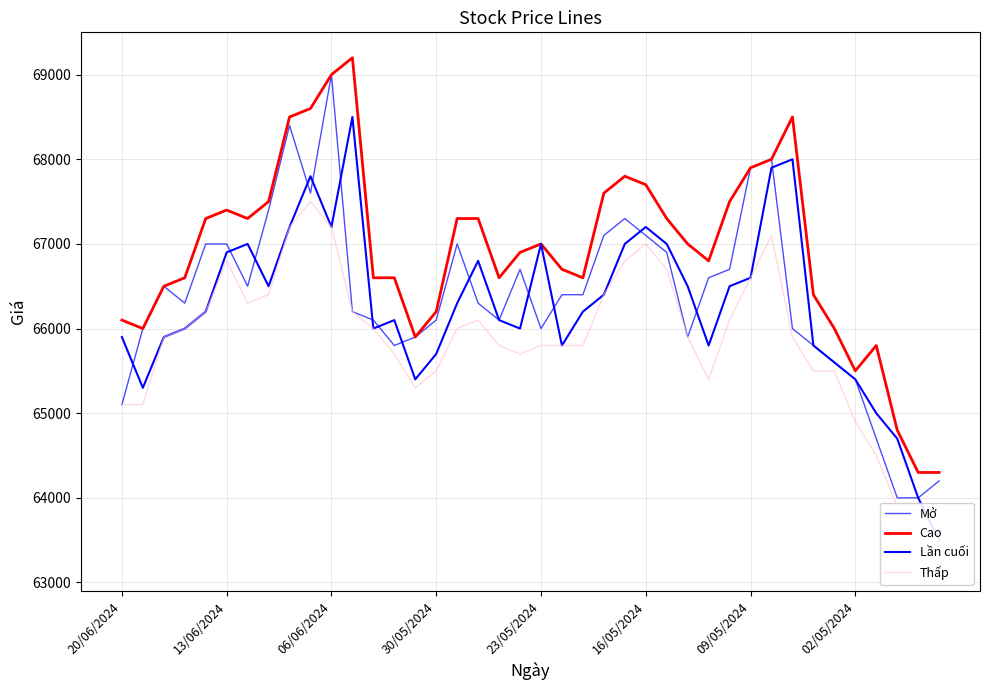

Between 27 and 38, which series saw the biggest shift?

Cao